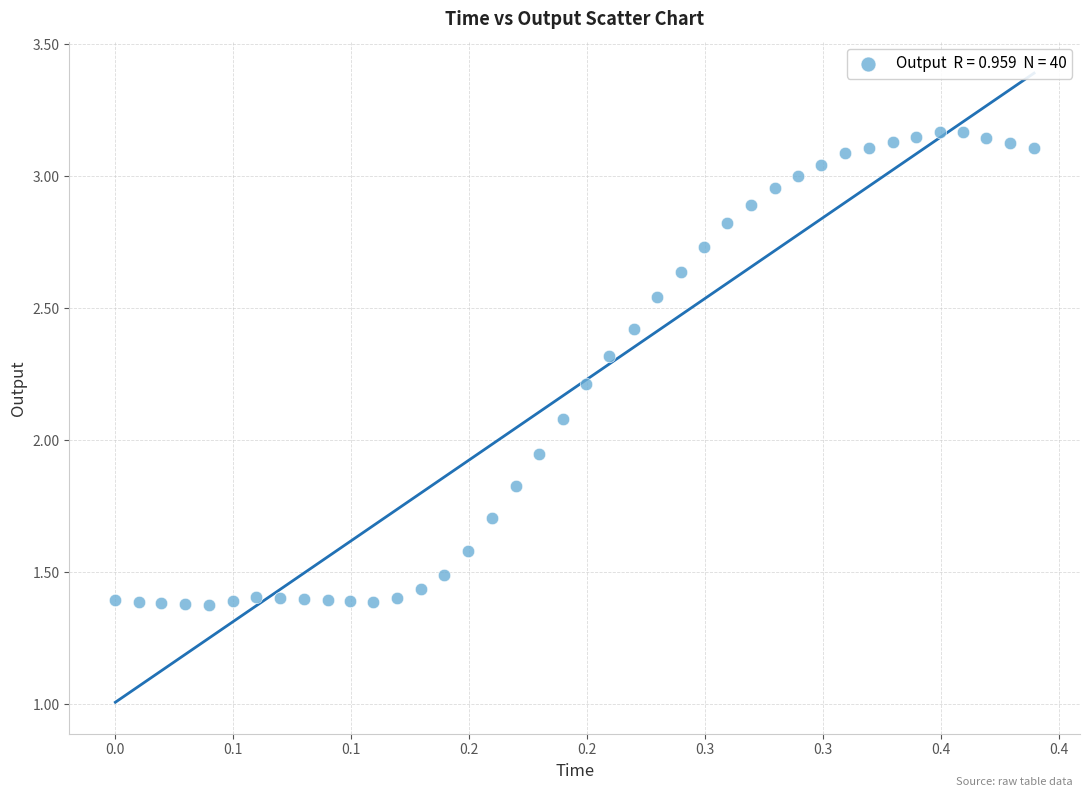

What is the range of X values (max minus min)?

0.4